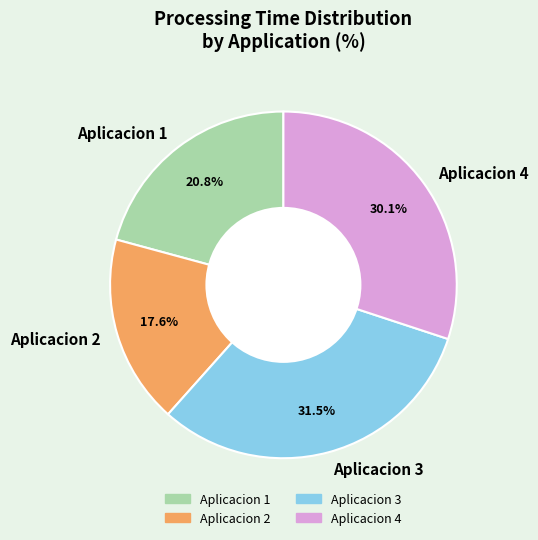

Rank the categories by value from lowest to highest.

Aplicacion 2, Aplicacion 1, Aplicacion 4, Aplicacion 3